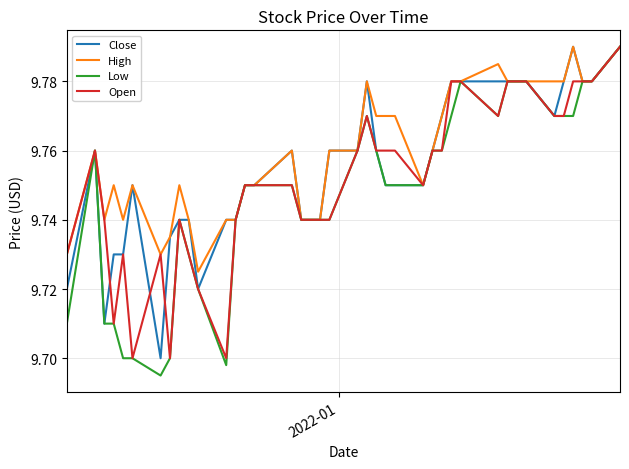

Which series has the largest total across all categories?

High